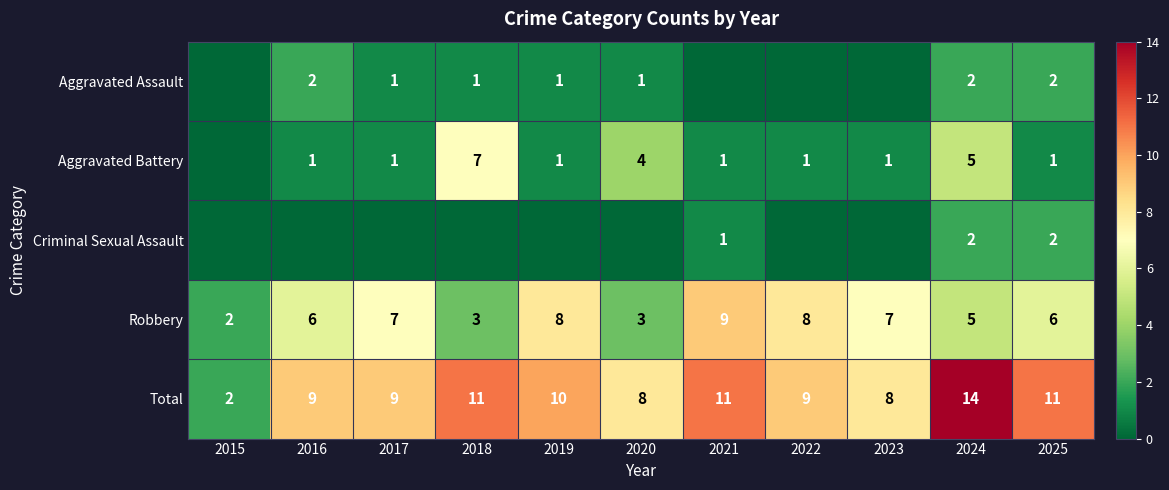

What is the total value across all series at 2024?

28